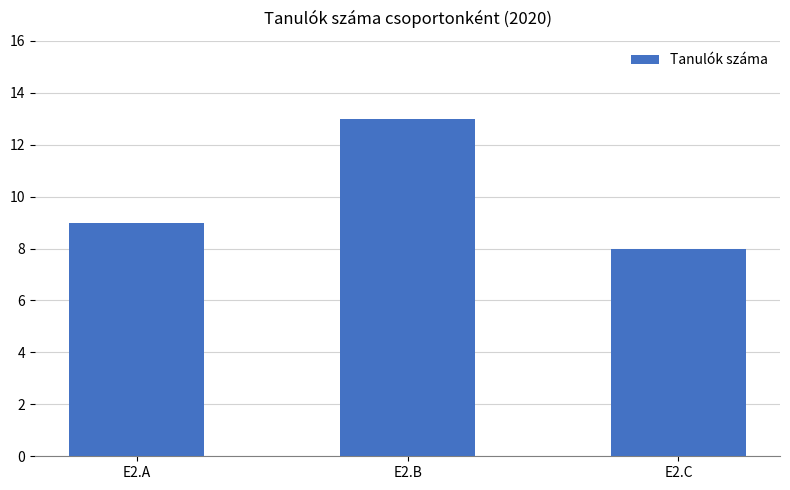

Reading left to right, transcribe all the data shown in this chart.

9	13	8